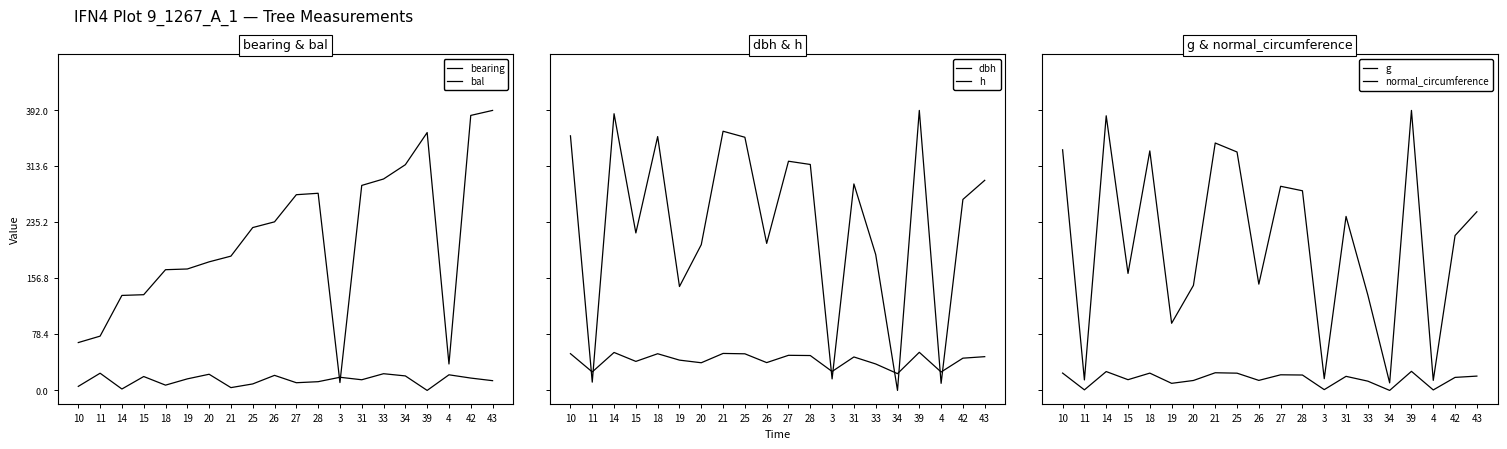

At 27, list the series in order from smallest to largest.

bal, h, dbh, normal_circumference, bearing, g